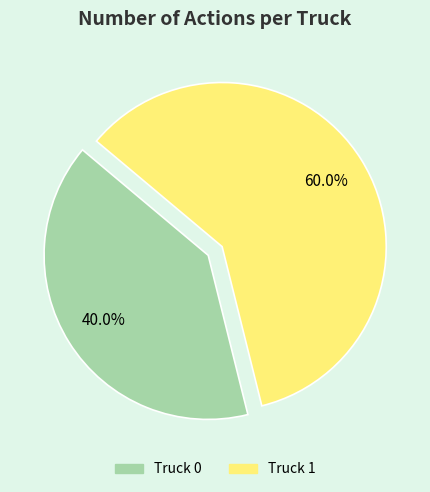

What percentage do Truck 1 and Truck 0 together represent?

100.0%